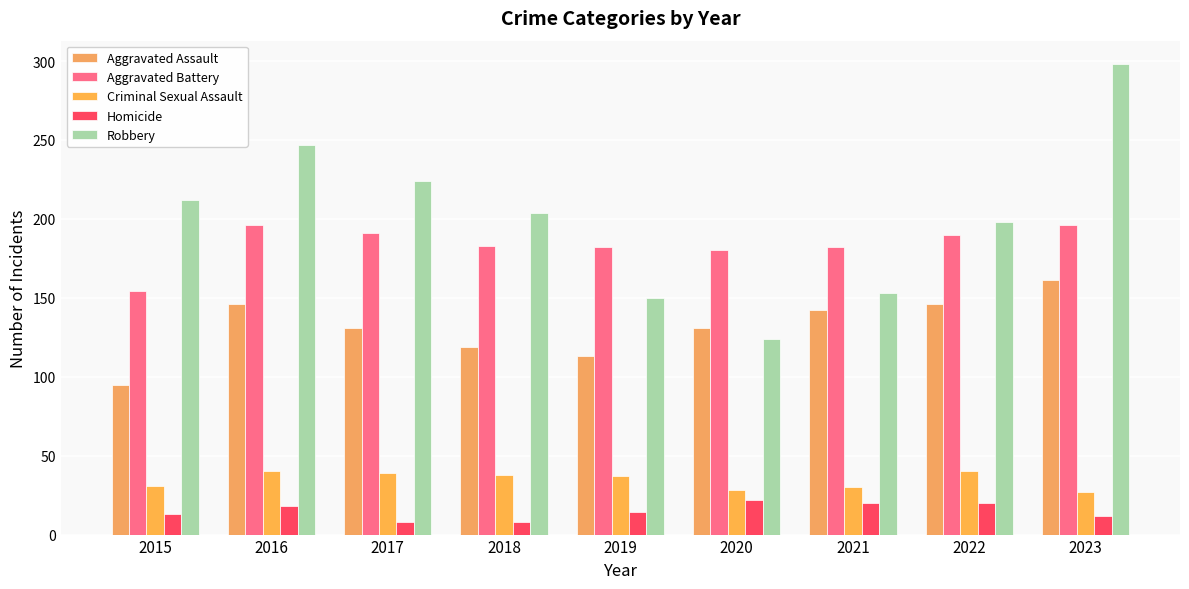

What is the sum of all Aggravated Assault values?

1184